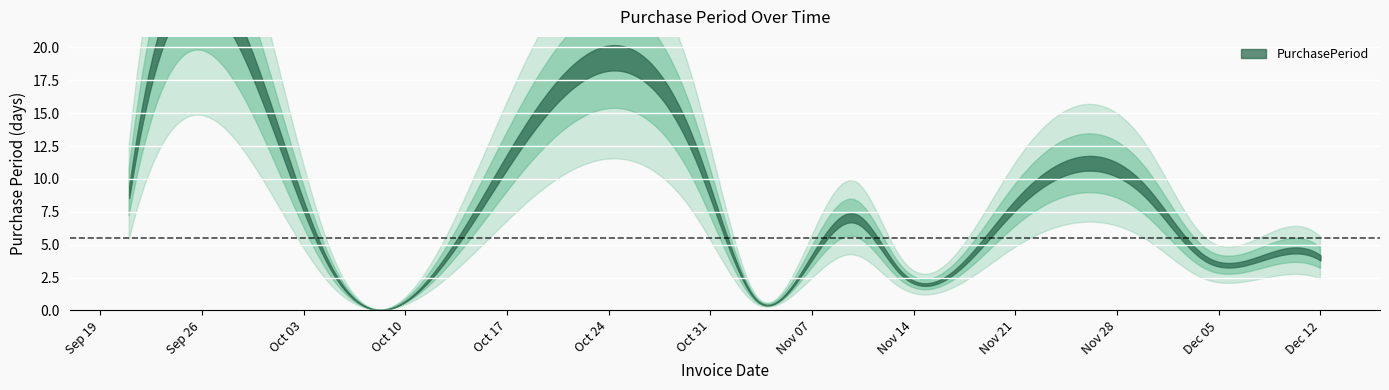

The chart shows a value of 3 at 2017-11-10. True or false?

False